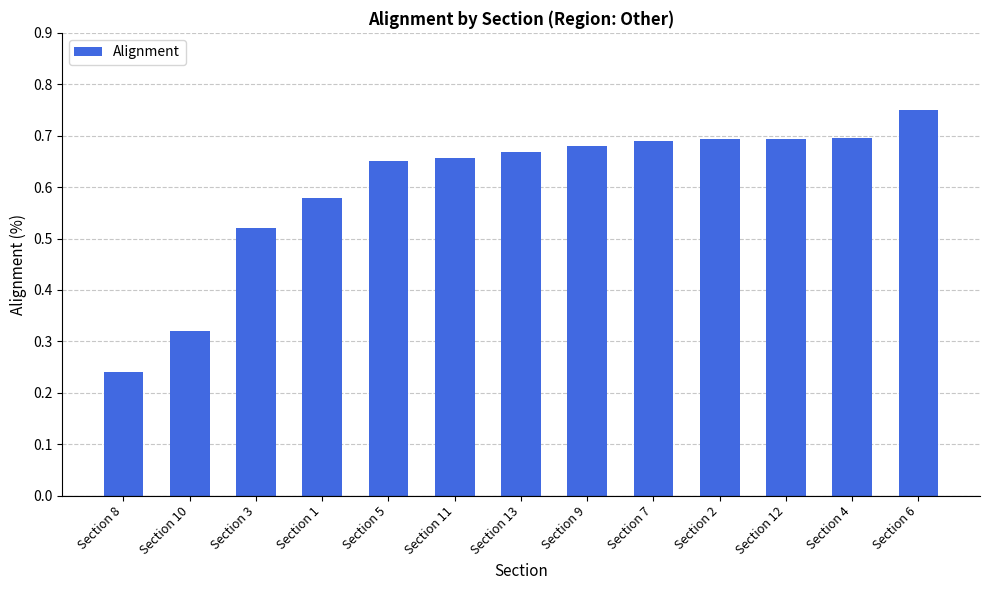

What is the label of the 4th bar from the right?

Section 2